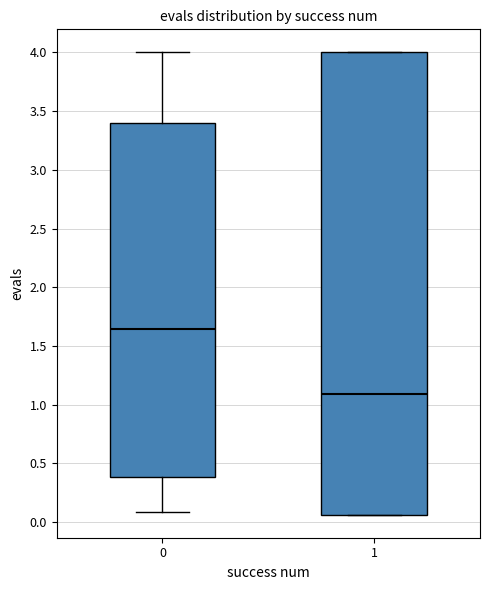

Which box has the lowest median line?

1